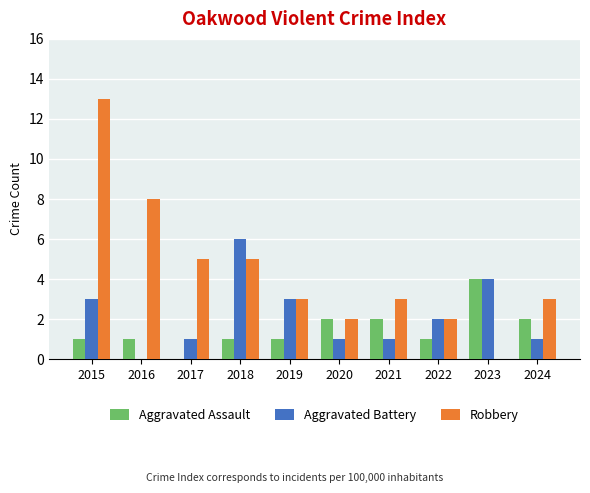

Where does the Robbery series first go above 3?

2015